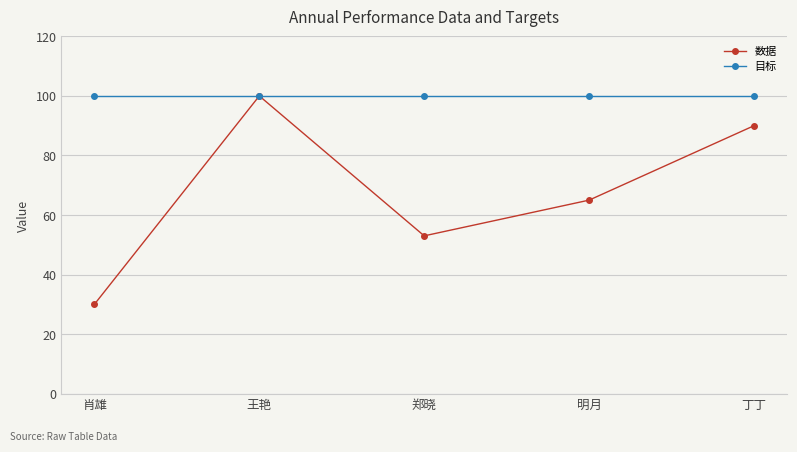

Reading left to right, extract all data points from this chart.

数据: 30	100	53	65	90
目标: 100	100	100	100	100